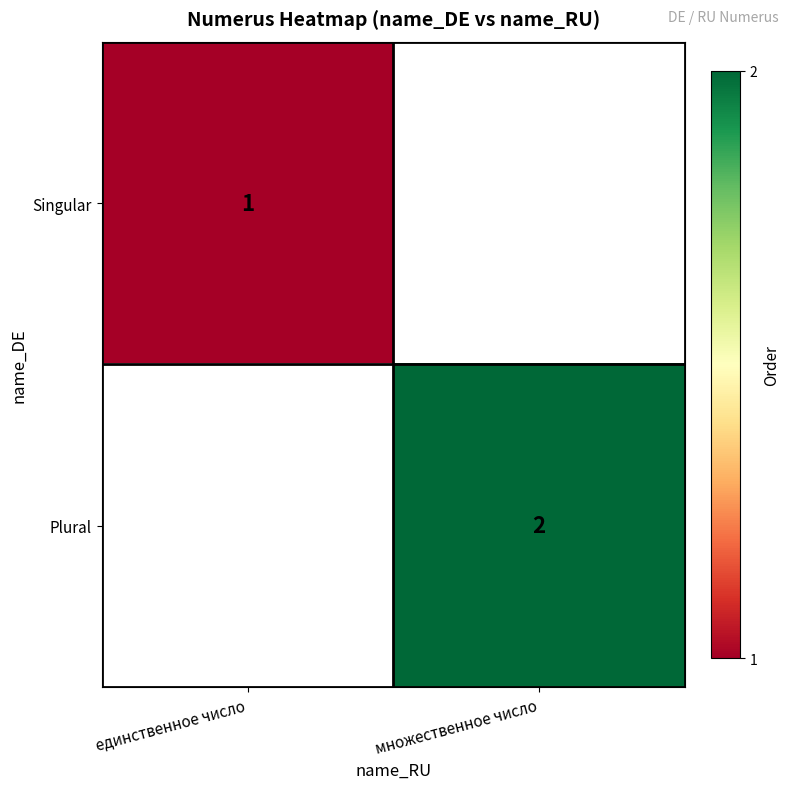

The value of Plural at множественное число is 2. True or false?

True